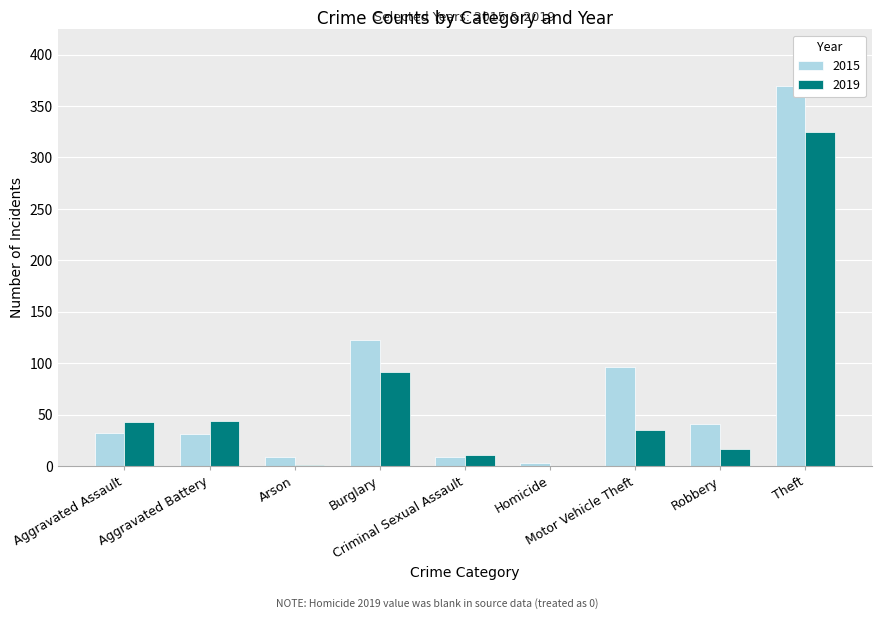

What is the label of the 6th bar from the left?

Homicide